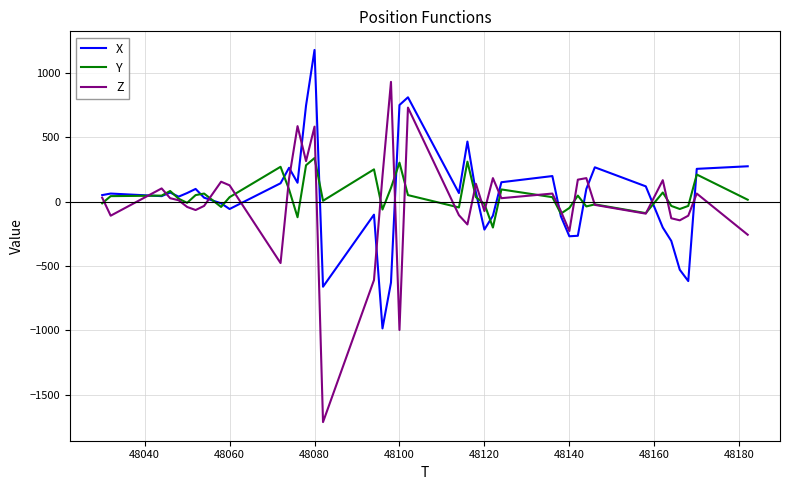

List the series in order of their peak value, lowest first.

Y, Z, X